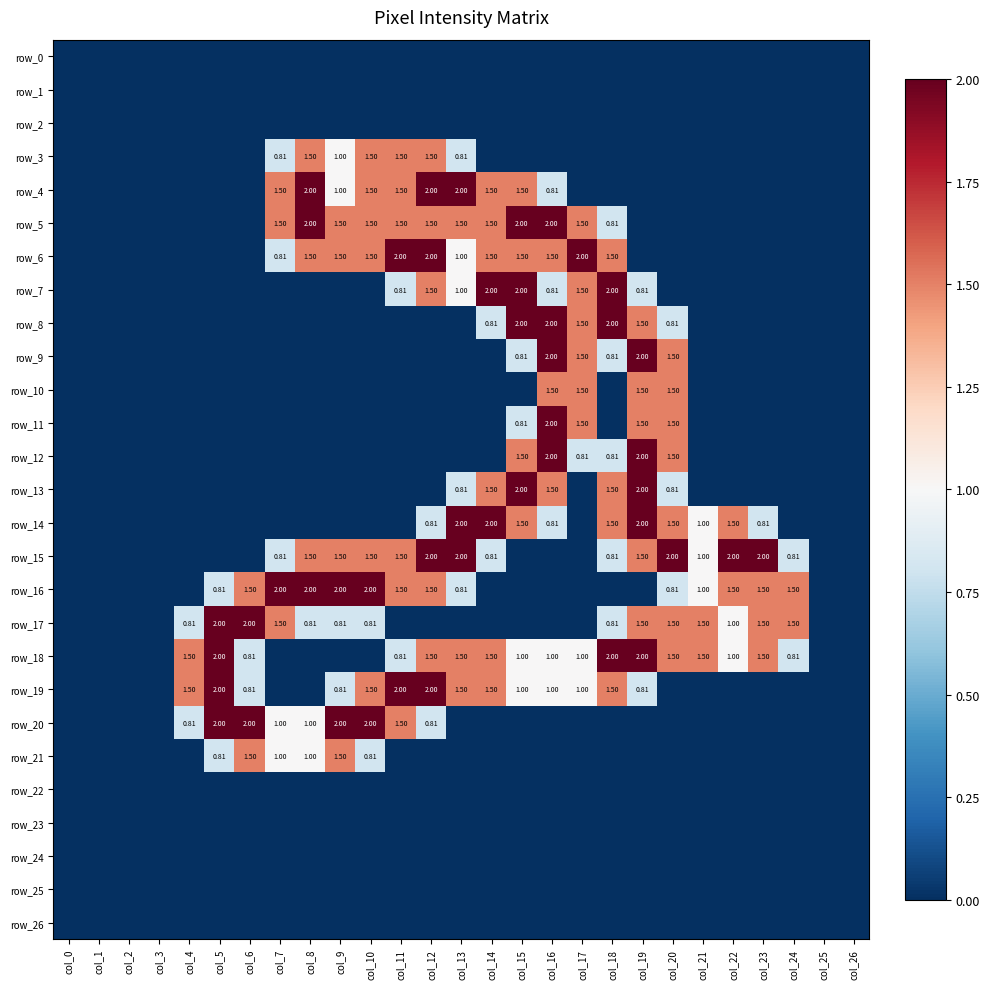

Reading left to right, transcribe all the data shown in this chart.

row_0: col_0=0.0	col_1=0.0	col_2=0.0	col_3=0.0	col_4=0.0	col_5=0.0	col_6=0.0	col_7=0.0	col_8=0.0	col_9=0.0	col_10=0.0	col_11=0.0	col_12=0.0	col_13=0.0	col_14=0.0	col_15=0.0	col_16=0.0	col_17=0.0	col_18=0.0	col_19=0.0	col_20=0.0	col_21=0.0	col_22=0.0	col_23=0.0	col_24=0.0	col_25=0.0	col_26=0.0
row_1: col_0=0.0	col_1=0.0	col_2=0.0	col_3=0.0	col_4=0.0	col_5=0.0	col_6=0.0	col_7=0.0	col_8=0.0	col_9=0.0	col_10=0.0	col_11=0.0	col_12=0.0	col_13=0.0	col_14=0.0	col_15=0.0	col_16=0.0	col_17=0.0	col_18=0.0	col_19=0.0	col_20=0.0	col_21=0.0	col_22=0.0	col_23=0.0	col_24=0.0	col_25=0.0	col_26=0.0
row_2: col_0=0.0	col_1=0.0	col_2=0.0	col_3=0.0	col_4=0.0	col_5=0.0	col_6=0.0	col_7=0.0	col_8=0.0	col_9=0.0	col_10=0.0	col_11=0.0	col_12=0.0	col_13=0.0	col_14=0.0	col_15=0.0	col_16=0.0	col_17=0.0	col_18=0.0	col_19=0.0	col_20=0.0	col_21=0.0	col_22=0.0	col_23=0.0	col_24=0.0	col_25=0.0	col_26=0.0
row_3: col_0=0.0	col_1=0.0	col_2=0.0	col_3=0.0	col_4=0.0	col_5=0.0	col_6=0.0	col_7=0.8	col_8=1.5	col_9=1.0	col_10=1.5	col_11=1.5	col_12=1.5	col_13=0.8	col_14=0.0	col_15=0.0	col_16=0.0	col_17=0.0	col_18=0.0	col_19=0.0	col_20=0.0	col_21=0.0	col_22=0.0	col_23=0.0	col_24=0.0	col_25=0.0	col_26=0.0
row_4: col_0=0.0	col_1=0.0	col_2=0.0	col_3=0.0	col_4=0.0	col_5=0.0	col_6=0.0	col_7=1.5	col_8=2.0	col_9=1.0	col_10=1.5	col_11=1.5	col_12=2.0	col_13=2.0	col_14=1.5	col_15=1.5	col_16=0.8	col_17=0.0	col_18=0.0	col_19=0.0	col_20=0.0	col_21=0.0	col_22=0.0	col_23=0.0	col_24=0.0	col_25=0.0	col_26=0.0
row_5: col_0=0.0	col_1=0.0	col_2=0.0	col_3=0.0	col_4=0.0	col_5=0.0	col_6=0.0	col_7=1.5	col_8=2.0	col_9=1.5	col_10=1.5	col_11=1.5	col_12=1.5	col_13=1.5	col_14=1.5	col_15=2.0	col_16=2.0	col_17=1.5	col_18=0.8	col_19=0.0	col_20=0.0	col_21=0.0	col_22=0.0	col_23=0.0	col_24=0.0	col_25=0.0	col_26=0.0
row_6: col_0=0.0	col_1=0.0	col_2=0.0	col_3=0.0	col_4=0.0	col_5=0.0	col_6=0.0	col_7=0.8	col_8=1.5	col_9=1.5	col_10=1.5	col_11=2.0	col_12=2.0	col_13=1.0	col_14=1.5	col_15=1.5	col_16=1.5	col_17=2.0	col_18=1.5	col_19=0.0	col_20=0.0	col_21=0.0	col_22=0.0	col_23=0.0	col_24=0.0	col_25=0.0	col_26=0.0
row_7: col_0=0.0	col_1=0.0	col_2=0.0	col_3=0.0	col_4=0.0	col_5=0.0	col_6=0.0	col_7=0.0	col_8=0.0	col_9=0.0	col_10=0.0	col_11=0.8	col_12=1.5	col_13=1.0	col_14=2.0	col_15=2.0	col_16=0.8	col_17=1.5	col_18=2.0	col_19=0.8	col_20=0.0	col_21=0.0	col_22=0.0	col_23=0.0	col_24=0.0	col_25=0.0	col_26=0.0
row_8: col_0=0.0	col_1=0.0	col_2=0.0	col_3=0.0	col_4=0.0	col_5=0.0	col_6=0.0	col_7=0.0	col_8=0.0	col_9=0.0	col_10=0.0	col_11=0.0	col_12=0.0	col_13=0.0	col_14=0.8	col_15=2.0	col_16=2.0	col_17=1.5	col_18=2.0	col_19=1.5	col_20=0.8	col_21=0.0	col_22=0.0	col_23=0.0	col_24=0.0	col_25=0.0	col_26=0.0
row_9: col_0=0.0	col_1=0.0	col_2=0.0	col_3=0.0	col_4=0.0	col_5=0.0	col_6=0.0	col_7=0.0	col_8=0.0	col_9=0.0	col_10=0.0	col_11=0.0	col_12=0.0	col_13=0.0	col_14=0.0	col_15=0.8	col_16=2.0	col_17=1.5	col_18=0.8	col_19=2.0	col_20=1.5	col_21=0.0	col_22=0.0	col_23=0.0	col_24=0.0	col_25=0.0	col_26=0.0
row_10: col_0=0.0	col_1=0.0	col_2=0.0	col_3=0.0	col_4=0.0	col_5=0.0	col_6=0.0	col_7=0.0	col_8=0.0	col_9=0.0	col_10=0.0	col_11=0.0	col_12=0.0	col_13=0.0	col_14=0.0	col_15=0.0	col_16=1.5	col_17=1.5	col_18=0.0	col_19=1.5	col_20=1.5	col_21=0.0	col_22=0.0	col_23=0.0	col_24=0.0	col_25=0.0	col_26=0.0
row_11: col_0=0.0	col_1=0.0	col_2=0.0	col_3=0.0	col_4=0.0	col_5=0.0	col_6=0.0	col_7=0.0	col_8=0.0	col_9=0.0	col_10=0.0	col_11=0.0	col_12=0.0	col_13=0.0	col_14=0.0	col_15=0.8	col_16=2.0	col_17=1.5	col_18=0.0	col_19=1.5	col_20=1.5	col_21=0.0	col_22=0.0	col_23=0.0	col_24=0.0	col_25=0.0	col_26=0.0
row_12: col_0=0.0	col_1=0.0	col_2=0.0	col_3=0.0	col_4=0.0	col_5=0.0	col_6=0.0	col_7=0.0	col_8=0.0	col_9=0.0	col_10=0.0	col_11=0.0	col_12=0.0	col_13=0.0	col_14=0.0	col_15=1.5	col_16=2.0	col_17=0.8	col_18=0.8	col_19=2.0	col_20=1.5	col_21=0.0	col_22=0.0	col_23=0.0	col_24=0.0	col_25=0.0	col_26=0.0
row_13: col_0=0.0	col_1=0.0	col_2=0.0	col_3=0.0	col_4=0.0	col_5=0.0	col_6=0.0	col_7=0.0	col_8=0.0	col_9=0.0	col_10=0.0	col_11=0.0	col_12=0.0	col_13=0.8	col_14=1.5	col_15=2.0	col_16=1.5	col_17=0.0	col_18=1.5	col_19=2.0	col_20=0.8	col_21=0.0	col_22=0.0	col_23=0.0	col_24=0.0	col_25=0.0	col_26=0.0
row_14: col_0=0.0	col_1=0.0	col_2=0.0	col_3=0.0	col_4=0.0	col_5=0.0	col_6=0.0	col_7=0.0	col_8=0.0	col_9=0.0	col_10=0.0	col_11=0.0	col_12=0.8	col_13=2.0	col_14=2.0	col_15=1.5	col_16=0.8	col_17=0.0	col_18=1.5	col_19=2.0	col_20=1.5	col_21=1.0	col_22=1.5	col_23=0.8	col_24=0.0	col_25=0.0	col_26=0.0
row_15: col_0=0.0	col_1=0.0	col_2=0.0	col_3=0.0	col_4=0.0	col_5=0.0	col_6=0.0	col_7=0.8	col_8=1.5	col_9=1.5	col_10=1.5	col_11=1.5	col_12=2.0	col_13=2.0	col_14=0.8	col_15=0.0	col_16=0.0	col_17=0.0	col_18=0.8	col_19=1.5	col_20=2.0	col_21=1.0	col_22=2.0	col_23=2.0	col_24=0.8	col_25=0.0	col_26=0.0
row_16: col_0=0.0	col_1=0.0	col_2=0.0	col_3=0.0	col_4=0.0	col_5=0.8	col_6=1.5	col_7=2.0	col_8=2.0	col_9=2.0	col_10=2.0	col_11=1.5	col_12=1.5	col_13=0.8	col_14=0.0	col_15=0.0	col_16=0.0	col_17=0.0	col_18=0.0	col_19=0.0	col_20=0.8	col_21=1.0	col_22=1.5	col_23=1.5	col_24=1.5	col_25=0.0	col_26=0.0
row_17: col_0=0.0	col_1=0.0	col_2=0.0	col_3=0.0	col_4=0.8	col_5=2.0	col_6=2.0	col_7=1.5	col_8=0.8	col_9=0.8	col_10=0.8	col_11=0.0	col_12=0.0	col_13=0.0	col_14=0.0	col_15=0.0	col_16=0.0	col_17=0.0	col_18=0.8	col_19=1.5	col_20=1.5	col_21=1.5	col_22=1.0	col_23=1.5	col_24=1.5	col_25=0.0	col_26=0.0
row_18: col_0=0.0	col_1=0.0	col_2=0.0	col_3=0.0	col_4=1.5	col_5=2.0	col_6=0.8	col_7=0.0	col_8=0.0	col_9=0.0	col_10=0.0	col_11=0.8	col_12=1.5	col_13=1.5	col_14=1.5	col_15=1.0	col_16=1.0	col_17=1.0	col_18=2.0	col_19=2.0	col_20=1.5	col_21=1.5	col_22=1.0	col_23=1.5	col_24=0.8	col_25=0.0	col_26=0.0
row_19: col_0=0.0	col_1=0.0	col_2=0.0	col_3=0.0	col_4=1.5	col_5=2.0	col_6=0.8	col_7=0.0	col_8=0.0	col_9=0.8	col_10=1.5	col_11=2.0	col_12=2.0	col_13=1.5	col_14=1.5	col_15=1.0	col_16=1.0	col_17=1.0	col_18=1.5	col_19=0.8	col_20=0.0	col_21=0.0	col_22=0.0	col_23=0.0	col_24=0.0	col_25=0.0	col_26=0.0
row_20: col_0=0.0	col_1=0.0	col_2=0.0	col_3=0.0	col_4=0.8	col_5=2.0	col_6=2.0	col_7=1.0	col_8=1.0	col_9=2.0	col_10=2.0	col_11=1.5	col_12=0.8	col_13=0.0	col_14=0.0	col_15=0.0	col_16=0.0	col_17=0.0	col_18=0.0	col_19=0.0	col_20=0.0	col_21=0.0	col_22=0.0	col_23=0.0	col_24=0.0	col_25=0.0	col_26=0.0
row_21: col_0=0.0	col_1=0.0	col_2=0.0	col_3=0.0	col_4=0.0	col_5=0.8	col_6=1.5	col_7=1.0	col_8=1.0	col_9=1.5	col_10=0.8	col_11=0.0	col_12=0.0	col_13=0.0	col_14=0.0	col_15=0.0	col_16=0.0	col_17=0.0	col_18=0.0	col_19=0.0	col_20=0.0	col_21=0.0	col_22=0.0	col_23=0.0	col_24=0.0	col_25=0.0	col_26=0.0
row_22: col_0=0.0	col_1=0.0	col_2=0.0	col_3=0.0	col_4=0.0	col_5=0.0	col_6=0.0	col_7=0.0	col_8=0.0	col_9=0.0	col_10=0.0	col_11=0.0	col_12=0.0	col_13=0.0	col_14=0.0	col_15=0.0	col_16=0.0	col_17=0.0	col_18=0.0	col_19=0.0	col_20=0.0	col_21=0.0	col_22=0.0	col_23=0.0	col_24=0.0	col_25=0.0	col_26=0.0
row_23: col_0=0.0	col_1=0.0	col_2=0.0	col_3=0.0	col_4=0.0	col_5=0.0	col_6=0.0	col_7=0.0	col_8=0.0	col_9=0.0	col_10=0.0	col_11=0.0	col_12=0.0	col_13=0.0	col_14=0.0	col_15=0.0	col_16=0.0	col_17=0.0	col_18=0.0	col_19=0.0	col_20=0.0	col_21=0.0	col_22=0.0	col_23=0.0	col_24=0.0	col_25=0.0	col_26=0.0
row_24: col_0=0.0	col_1=0.0	col_2=0.0	col_3=0.0	col_4=0.0	col_5=0.0	col_6=0.0	col_7=0.0	col_8=0.0	col_9=0.0	col_10=0.0	col_11=0.0	col_12=0.0	col_13=0.0	col_14=0.0	col_15=0.0	col_16=0.0	col_17=0.0	col_18=0.0	col_19=0.0	col_20=0.0	col_21=0.0	col_22=0.0	col_23=0.0	col_24=0.0	col_25=0.0	col_26=0.0
row_25: col_0=0.0	col_1=0.0	col_2=0.0	col_3=0.0	col_4=0.0	col_5=0.0	col_6=0.0	col_7=0.0	col_8=0.0	col_9=0.0	col_10=0.0	col_11=0.0	col_12=0.0	col_13=0.0	col_14=0.0	col_15=0.0	col_16=0.0	col_17=0.0	col_18=0.0	col_19=0.0	col_20=0.0	col_21=0.0	col_22=0.0	col_23=0.0	col_24=0.0	col_25=0.0	col_26=0.0
row_26: col_0=0.0	col_1=0.0	col_2=0.0	col_3=0.0	col_4=0.0	col_5=0.0	col_6=0.0	col_7=0.0	col_8=0.0	col_9=0.0	col_10=0.0	col_11=0.0	col_12=0.0	col_13=0.0	col_14=0.0	col_15=0.0	col_16=0.0	col_17=0.0	col_18=0.0	col_19=0.0	col_20=0.0	col_21=0.0	col_22=0.0	col_23=0.0	col_24=0.0	col_25=0.0	col_26=0.0